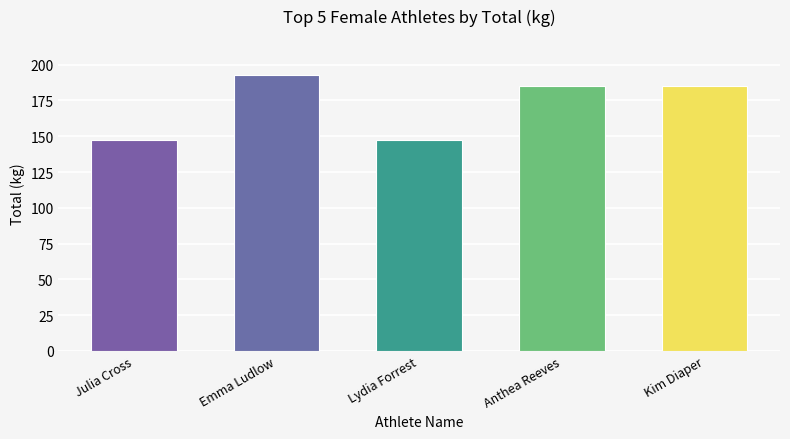

What is the difference between the values at Julia Cross and Anthea Reeves?

37.5